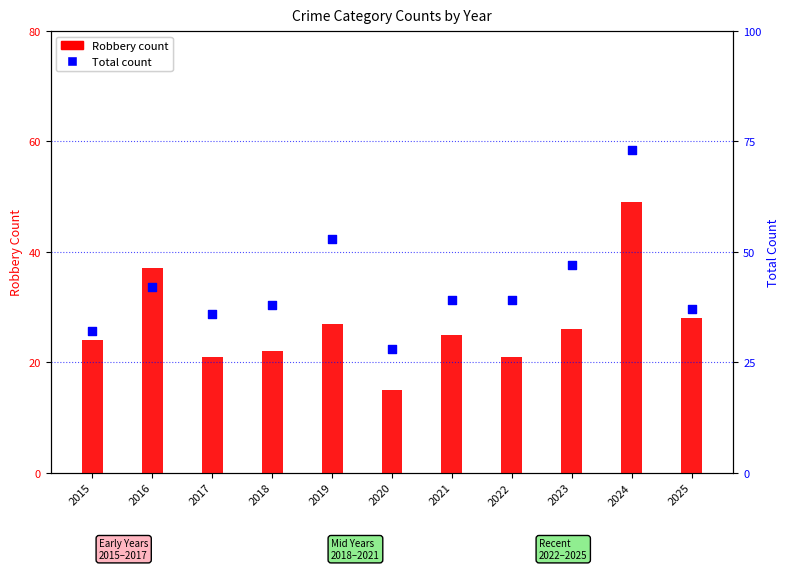

At which category is the sum across all series the highest?

2024